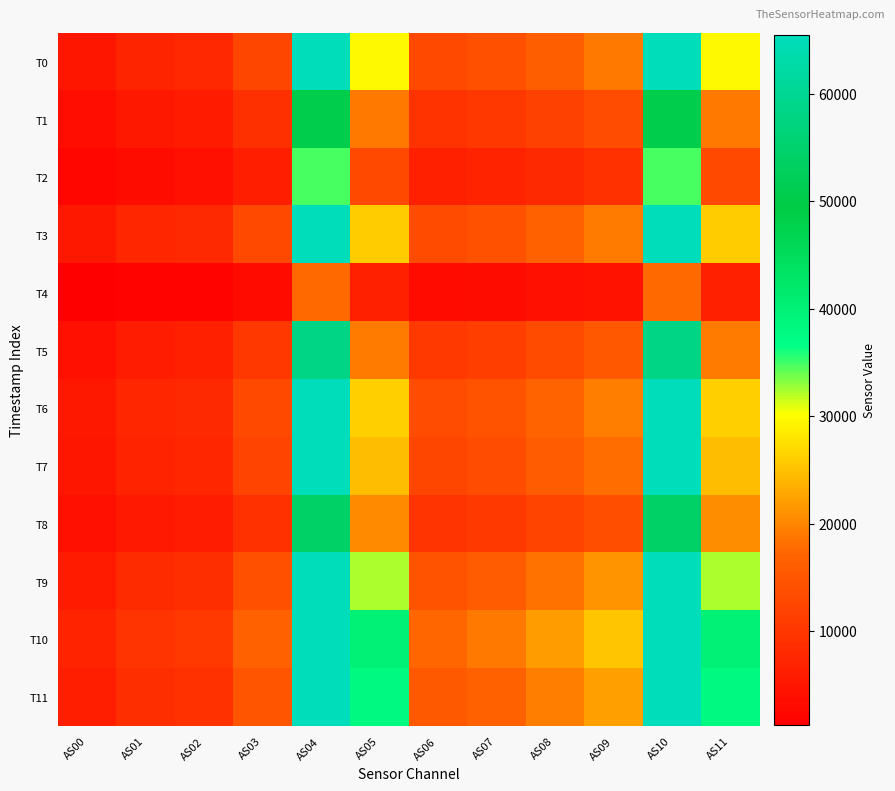

Reading right to left, extract all data points from this chart.

T0: AS11=29720	AS10=65535	AS09=18846	AS08=16129	AS07=13973	AS06=12722	AS05=29737	AS04=65535	AS03=12311	AS02=7627	AS01=7128	AS00=4981
T1: AS11=18881	AS10=50602	AS09=13377	AS08=11559	AS07=10033	AS06=9277	AS05=18876	AS04=50600	AS03=8924	AS02=5673	AS01=5181	AS00=3608
T2: AS11=12764	AS10=34664	AS09=9064	AS08=7848	AS07=6803	AS06=6259	AS05=12760	AS04=34645	AS03=6024	AS02=3822	AS01=3444	AS00=2428
T3: AS11=25873	AS10=65535	AS09=19146	AS08=16659	AS07=14273	AS06=13202	AS05=25864	AS04=65535	AS03=12701	AS02=7842	AS01=7285	AS00=5076
T4: AS11=6306	AS10=17602	AS09=4413	AS08=3897	AS07=3364	AS06=3151	AS05=6310	AS04=17608	AS03=3053	AS02=1904	AS01=1749	AS00=1230
T5: AS11=19226	AS10=58447	AS09=15094	AS08=13226	AS07=11268	AS06=10455	AS05=19203	AS04=58378	AS03=10121	AS02=6264	AS01=5763	AS00=3993
T6: AS11=26261	AS10=65535	AS09=19348	AS08=16819	AS07=14413	AS06=13312	AS05=26248	AS04=65535	AS03=12823	AS02=7953	AS01=7337	AS00=5124
T7: AS11=24646	AS10=65535	AS09=17908	AS08=15643	AS07=13435	AS06=12493	AS05=24676	AS04=65535	AS03=12000	AS02=7408	AS01=6926	AS00=4835
T8: AS11=20583	AS10=54206	AS09=13725	AS08=12037	AS07=10382	AS06=9544	AS05=20558	AS04=54139	AS03=9223	AS02=5766	AS01=5331	AS00=3748
T9: AS11=32192	AS10=65535	AS09=21109	AS08=18338	AS07=15794	AS06=14422	AS05=32168	AS04=65535	AS03=13894	AS02=8666	AS01=8027	AS00=5656
T10: AS11=40042	AS10=65535	AS09=25524	AS08=22038	AS07=18995	AS06=17342	AS05=40061	AS04=65535	AS03=16642	AS02=10358	AS01=9598	AS00=6786
T11: AS11=37869	AS10=65535	AS09=22278	AS08=19363	AS07=16709	AS06=15324	AS05=37858	AS04=65535	AS03=14738	AS02=9126	AS01=8578	AS00=6053